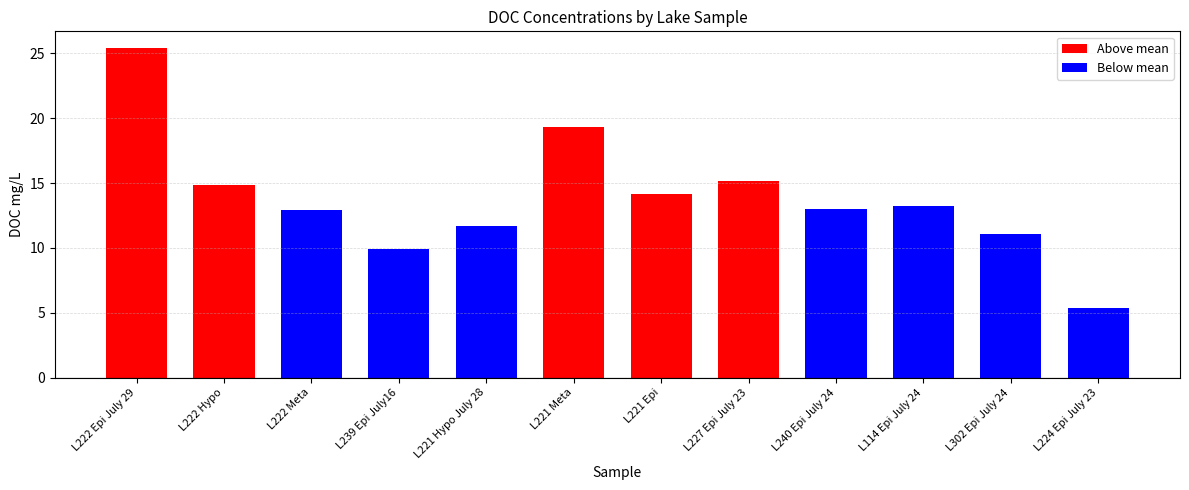

Are the bars horizontal?

No